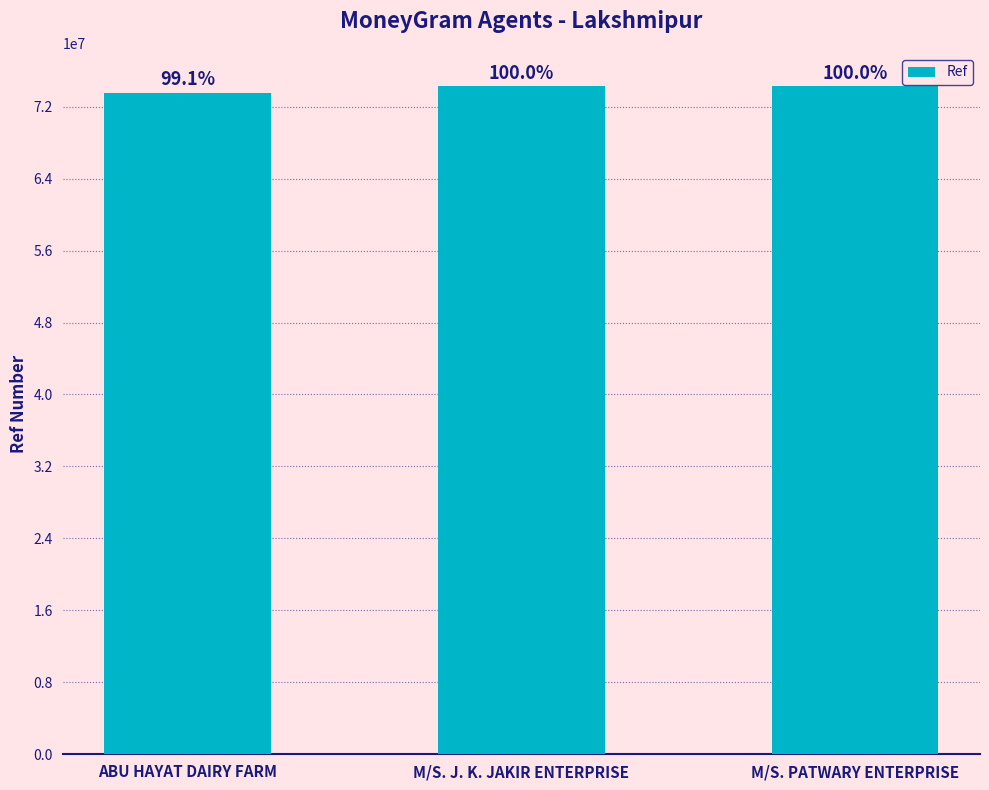

What is the minimum value shown in the chart?

73568155